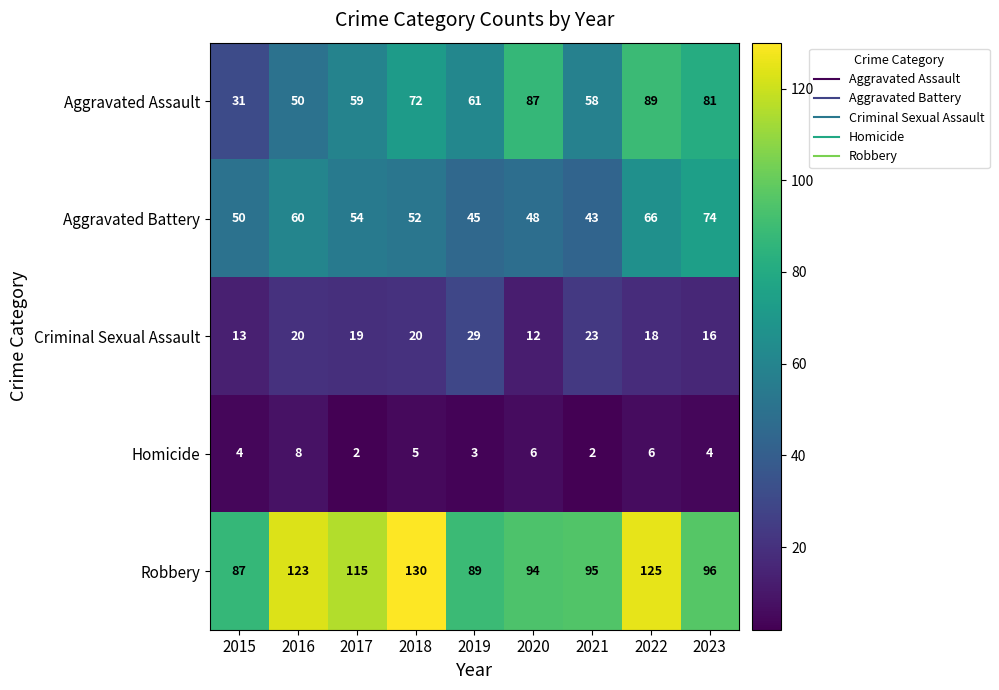

At 2018, list the series in order from largest to smallest.

Robbery, Aggravated Assault, Aggravated Battery, Criminal Sexual Assault, Homicide